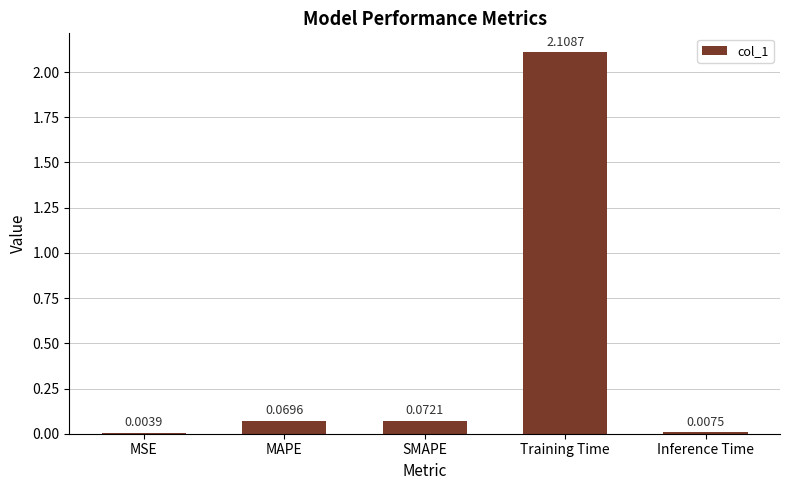

Where is the data nearest to the value 1?

SMAPE